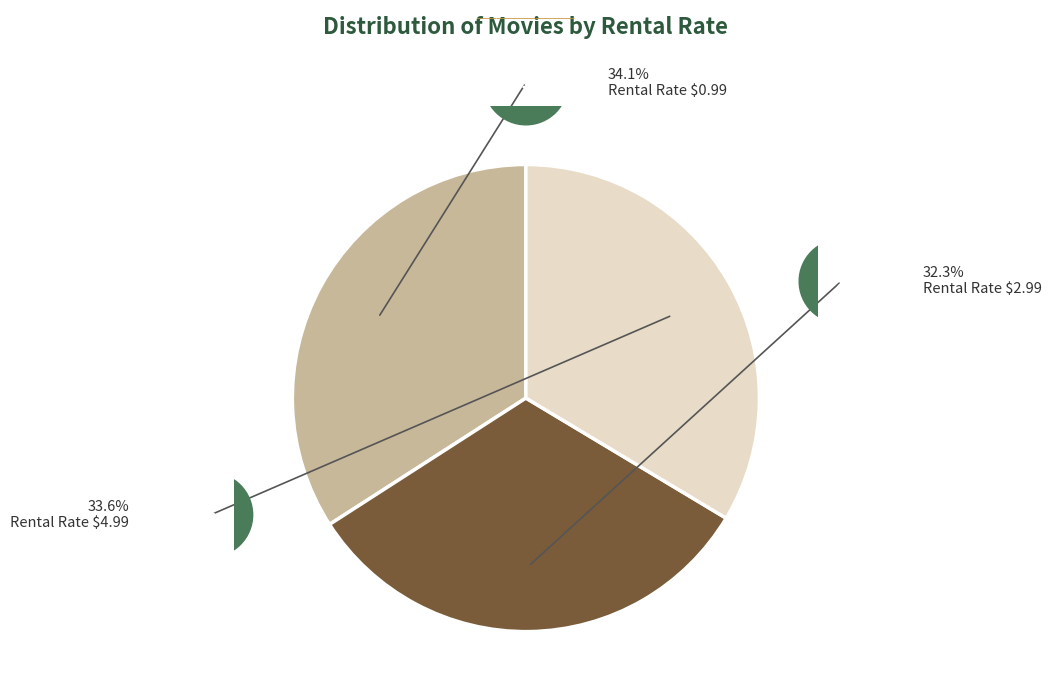

Is there a majority slice in this chart?

No